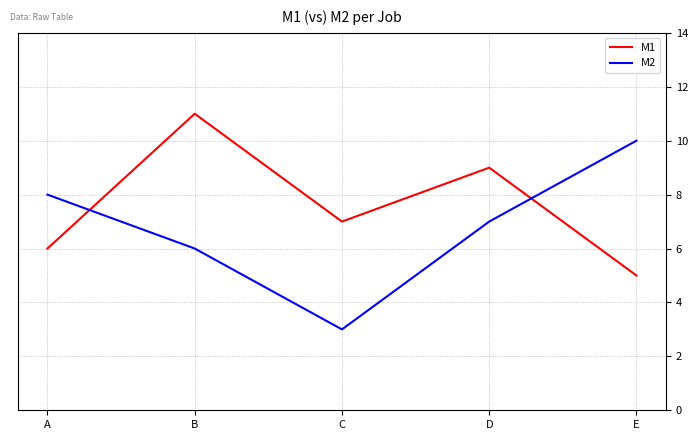

Which series ends up on top after the final intersection of M1 and M2?

M2